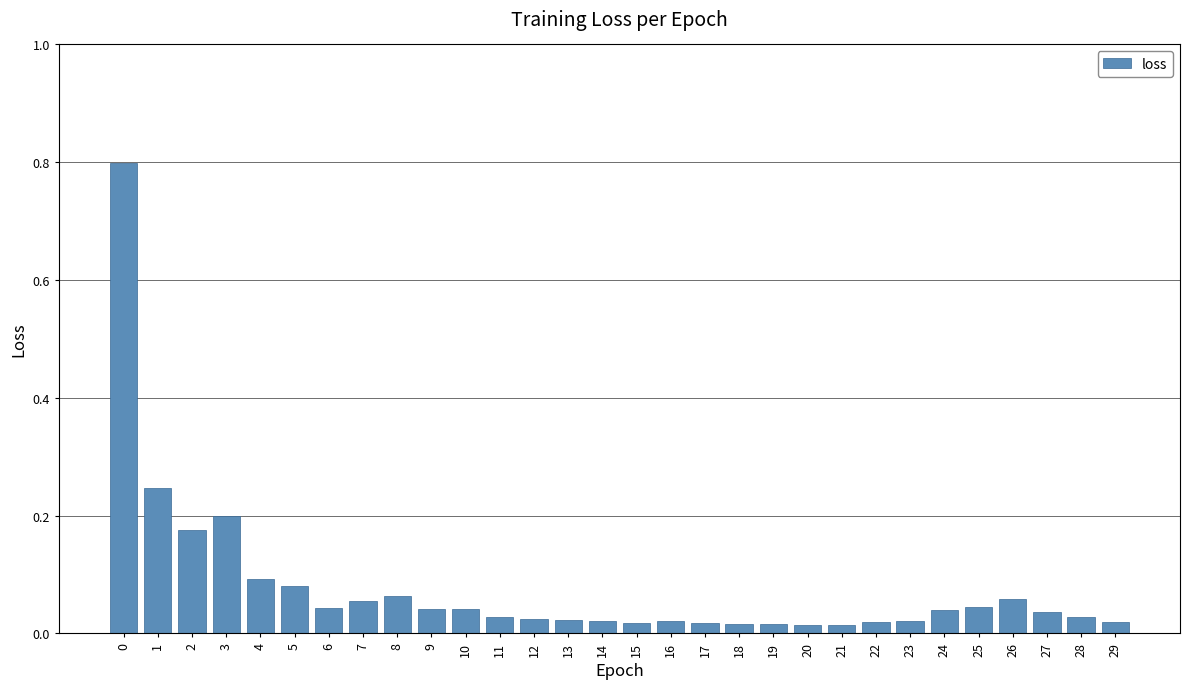

Which has a higher value, 15 or 7?

7